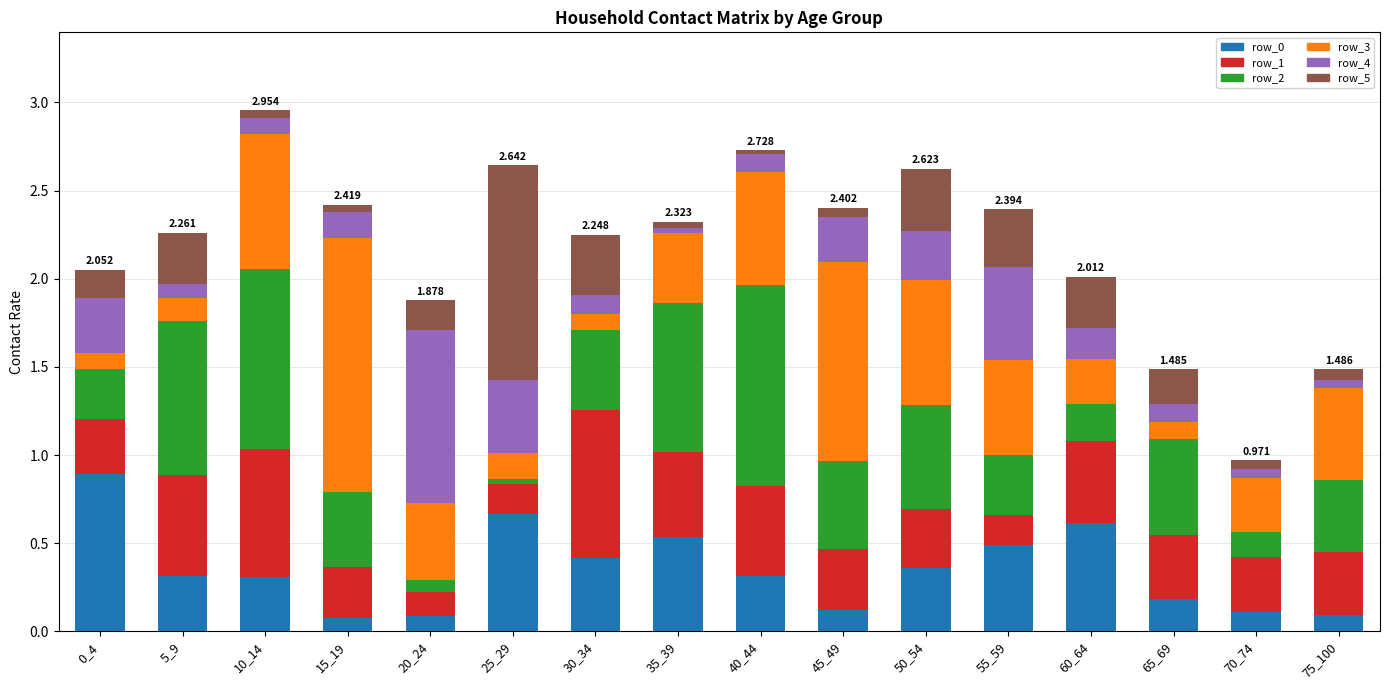

How many categories are shown in the chart?

16